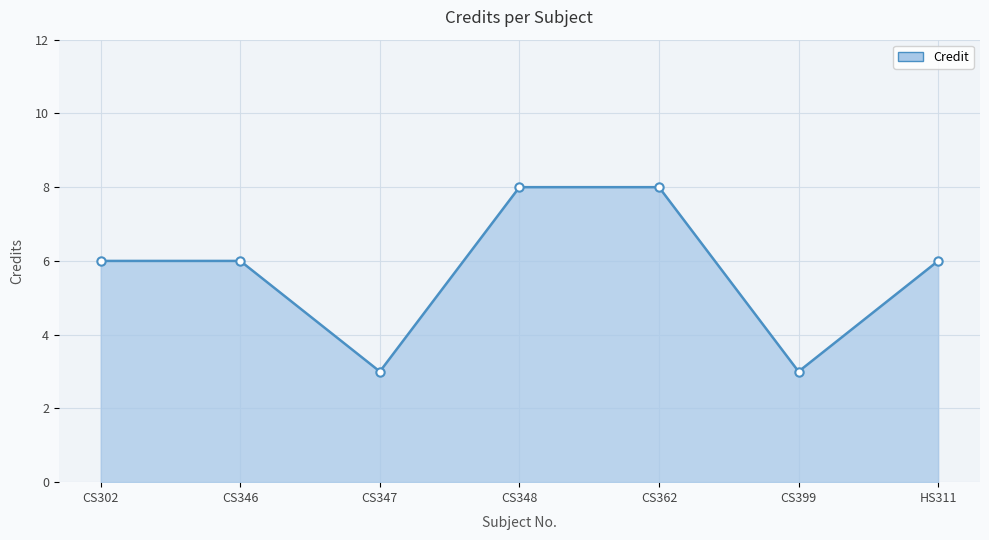

What position from the right is CS302?

7